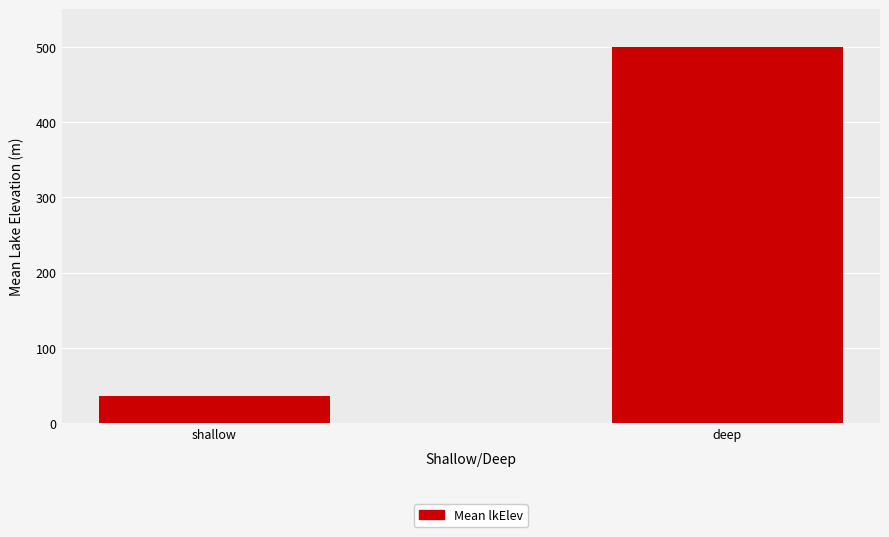

Are the bars grouped side by side (vs. stacked)?

No